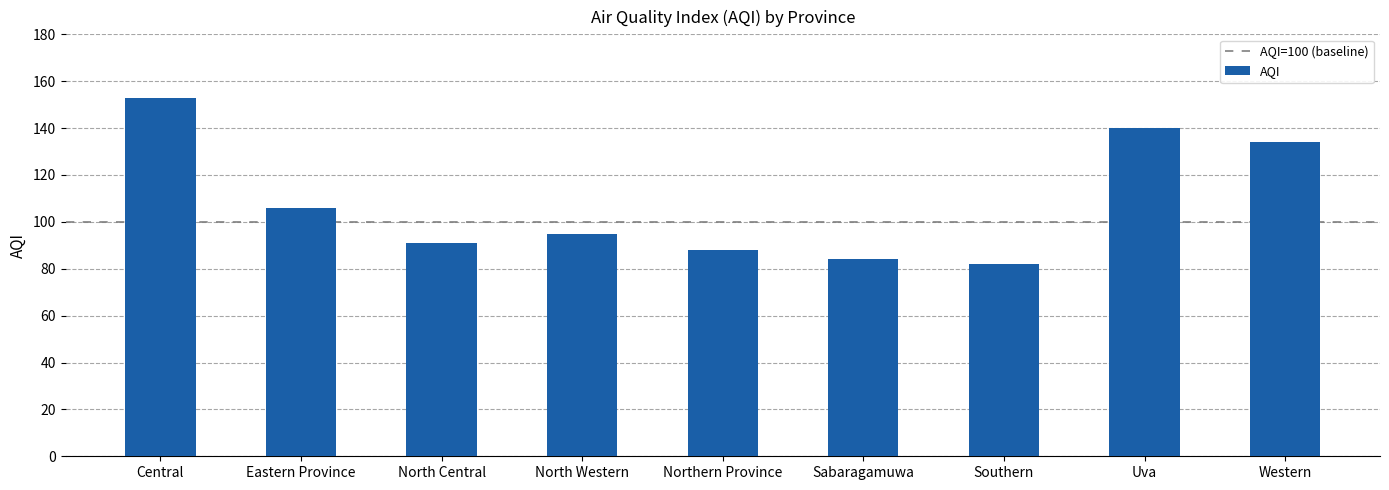

Reading right to left, extract all data points from this chart.

134	140	82	84	88	95	91	106	153